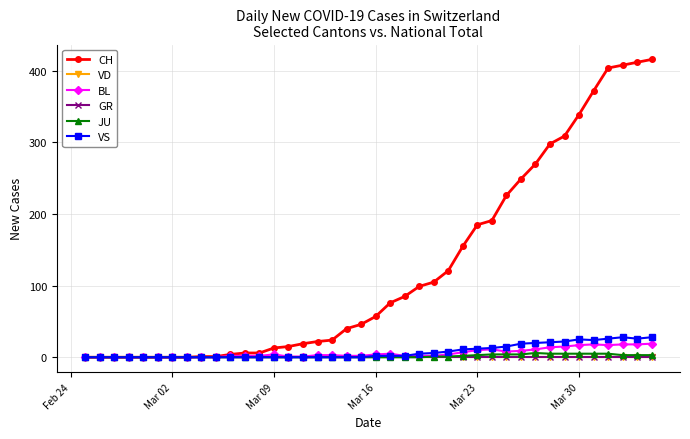

Reading left to right, transcribe all the data shown in this chart.

CH: 0	0	0	0	0	0	0	0	1	1	4	6	6	13	15	19	22	24	40	46	57	76	85	99	105	121	155	185	191	226	249	270	298	309	339	372	404	408	412	416
VD: 0	0	0	0	0	0	0	0	0	0	0	0	0	0	0	0	0	0	0	0	0	0	0	0	0	0	0	0	0	0	0	0	0	0	0	0	0	0	0	0
BL: 0	0	0	0	0	0	0	0	0	0	2	2	2	4	1	1	3	3	2	2	4	5	2	2	2	4	7	10	11	8	9	11	14	15	17	18	17	18	18	19
GR: 0	0	0	0	0	0	0	0	0	0	0	0	0	0	0	0	0	0	0	0	0	0	0	0	0	0	0	0	0	0	0	0	0	0	0	0	0	0	0	0
JU: 0	0	0	0	0	0	0	0	0	0	0	0	0	0	0	0	0	0	0	0	0	0	0	0	1	1	2	3	4	4	4	6	5	5	5	5	5	3	3	3
VS: 0	0	0	0	0	0	0	0	0	0	0	0	0	0	0	0	0	0	0	0	2	2	2	5	6	8	11	12	13	15	19	20	21	22	25	24	26	28	26	28